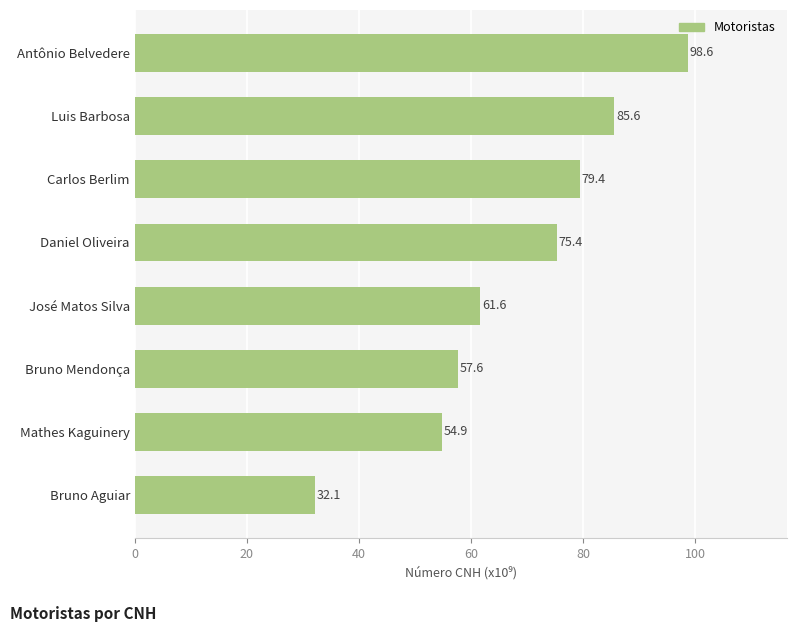

How many bars are there in total?

8